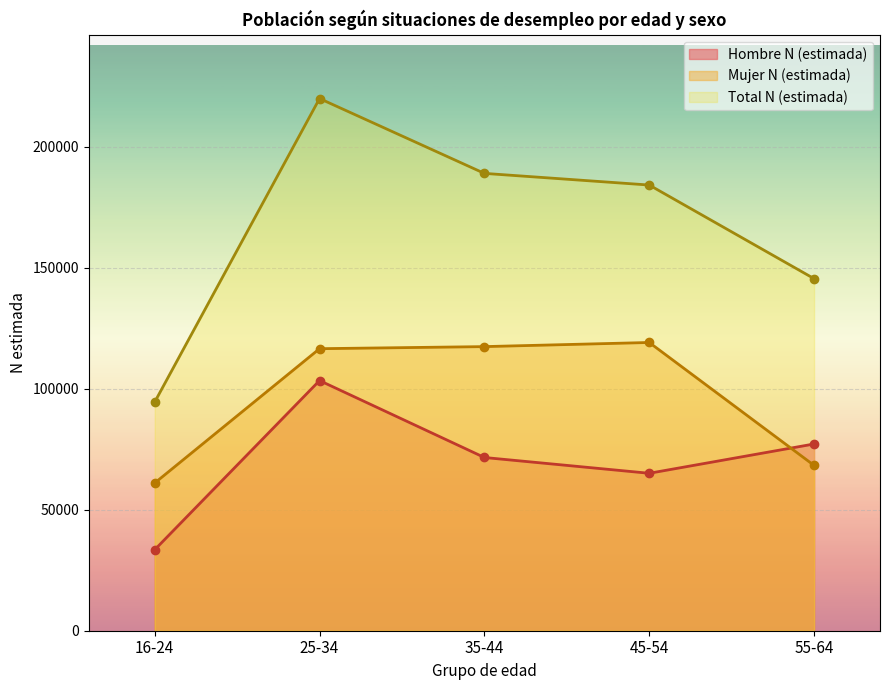

What are all the series names shown in the legend?

Hombre N (estimada), Mujer N (estimada), Total N (estimada)